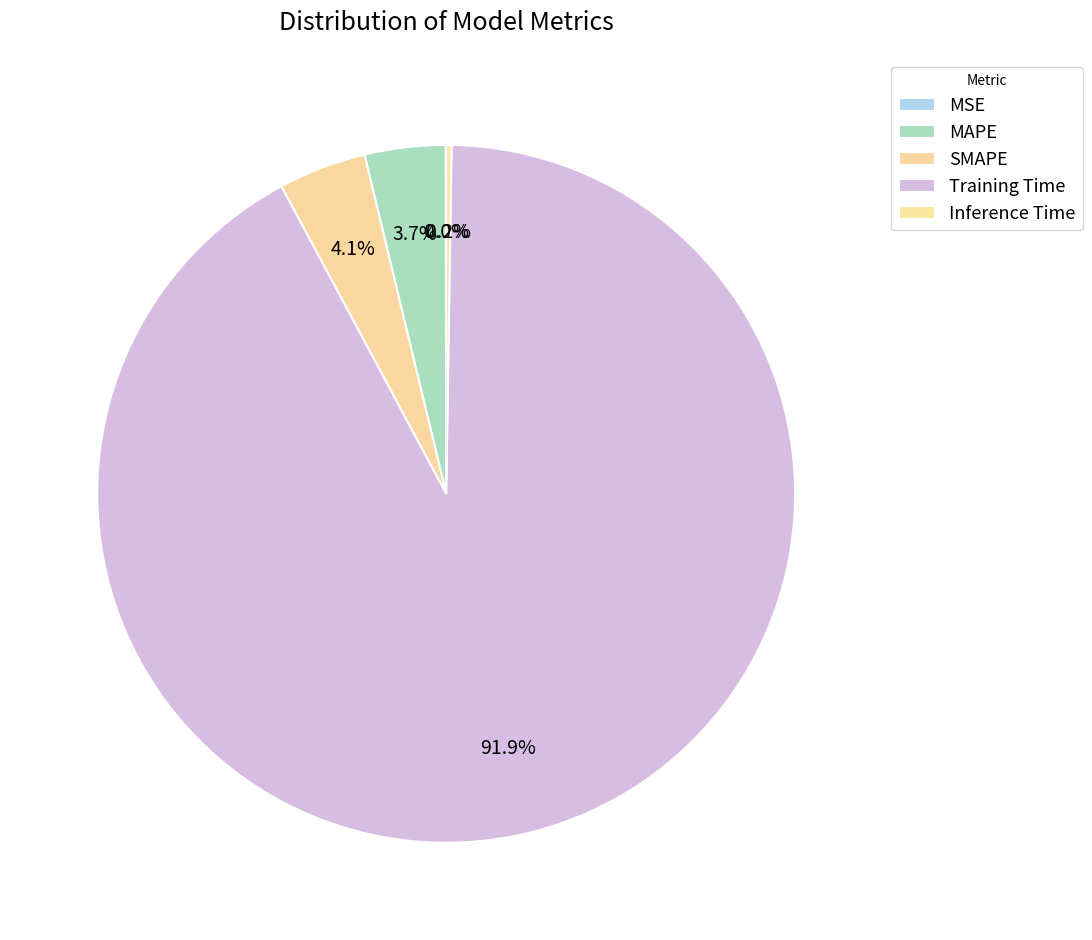

The MAPE slice represents 4% of the pie. True or false?

True